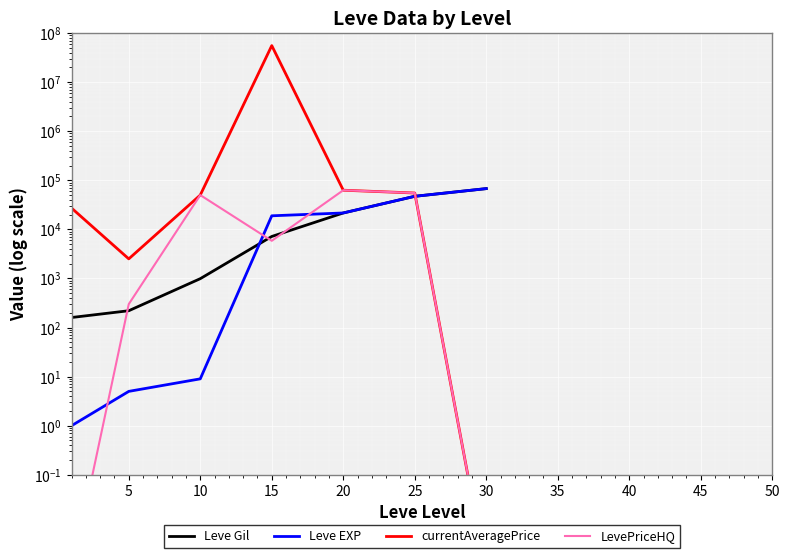

Does the chart display data point markers on the line(s)?

No